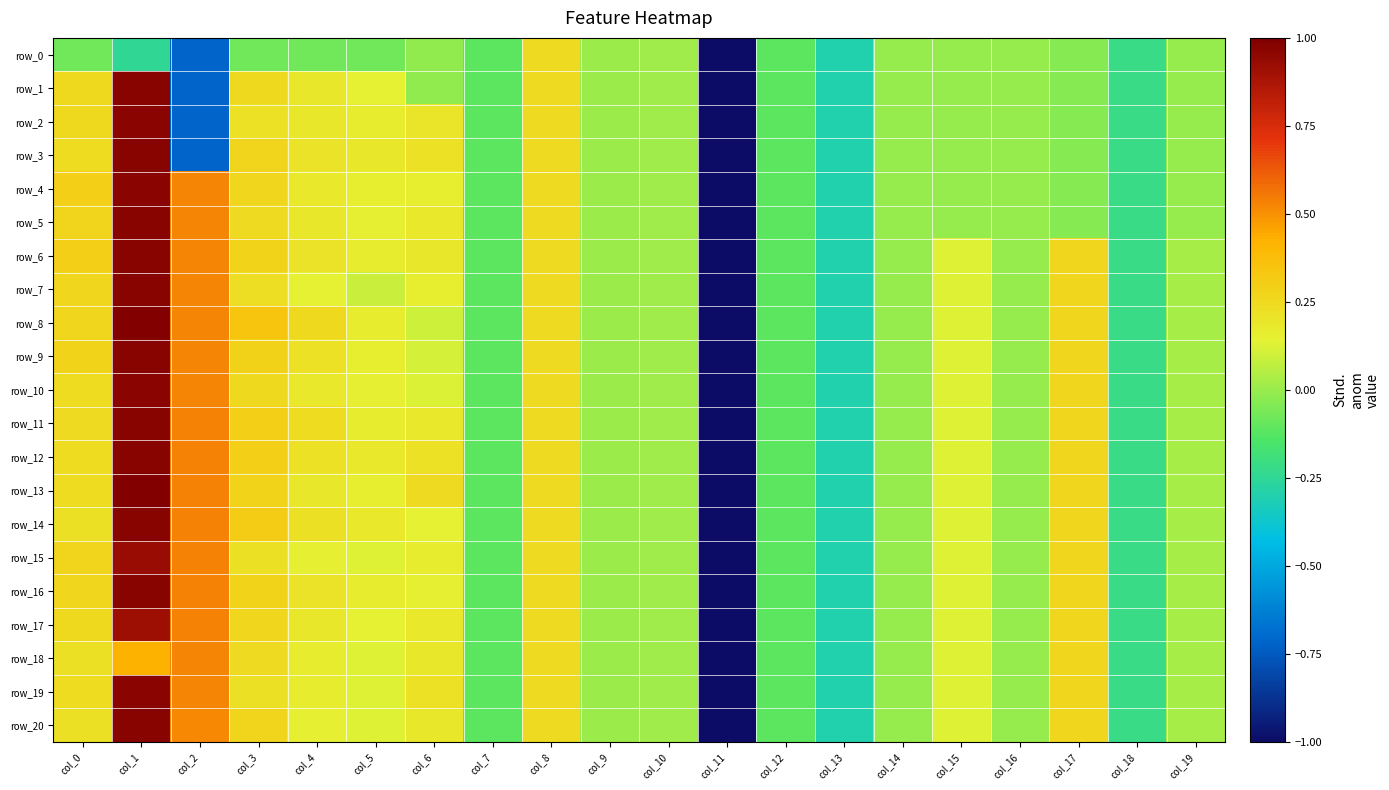

Which label corresponds to the largest value in the chart?

col_1